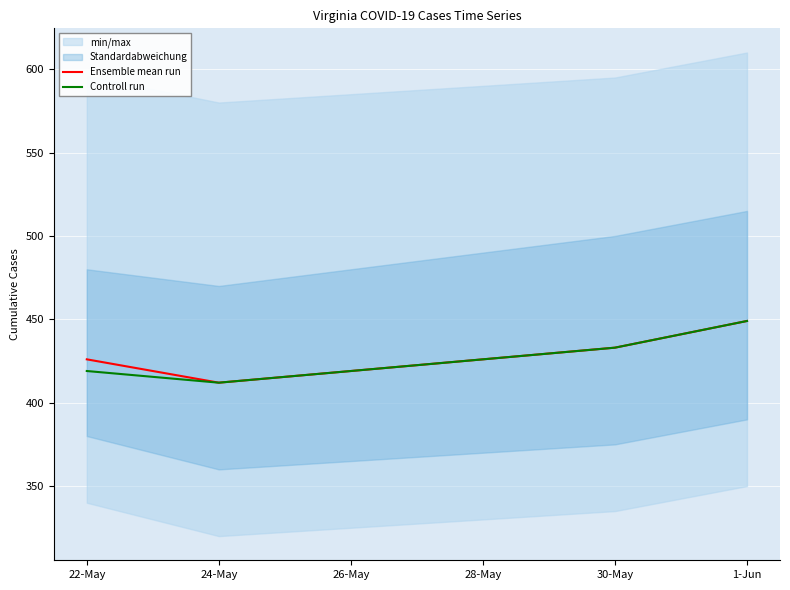

What is the difference between the second highest and minimum values in the Controll run series?

21